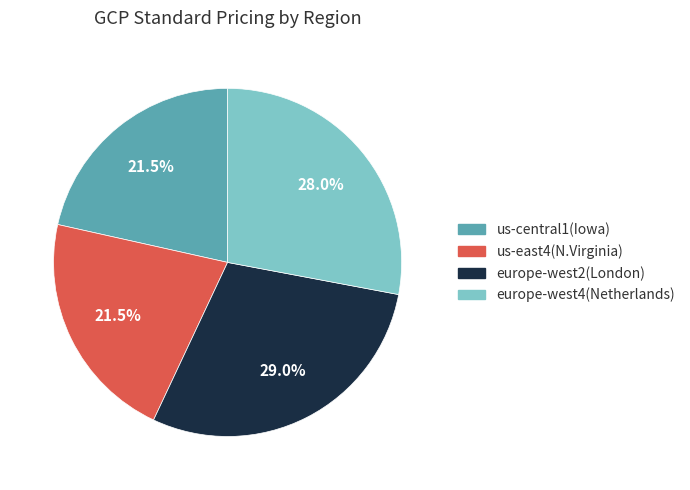

Between us-east4(N.Virginia) and europe-west2(London), which is larger?

europe-west2(London)